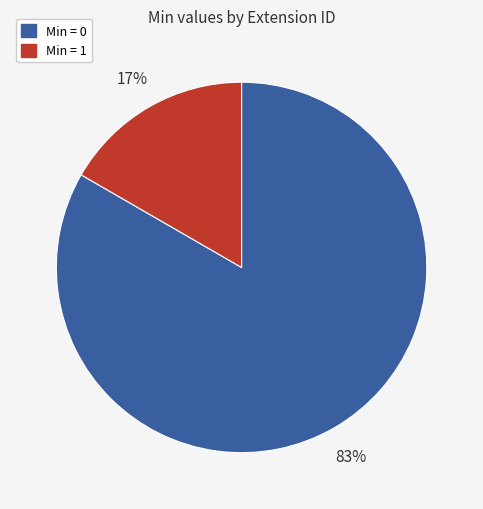

To the nearest percent, what is the average slice percentage?

50%